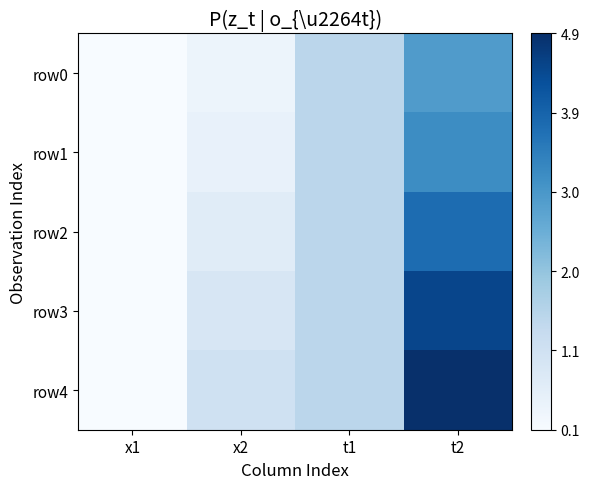

Reading left to right, list all the values displayed in this chart.

row0: x1=0.1	x2=0.4	t1=1.5	t2=2.9
row1: x1=0.1	x2=0.5	t1=1.5	t2=3.2
row2: x1=0.1	x2=0.7	t1=1.5	t2=3.8
row3: x1=0.1	x2=0.9	t1=1.5	t2=4.5
row4: x1=0.1	x2=1.1	t1=1.5	t2=4.9